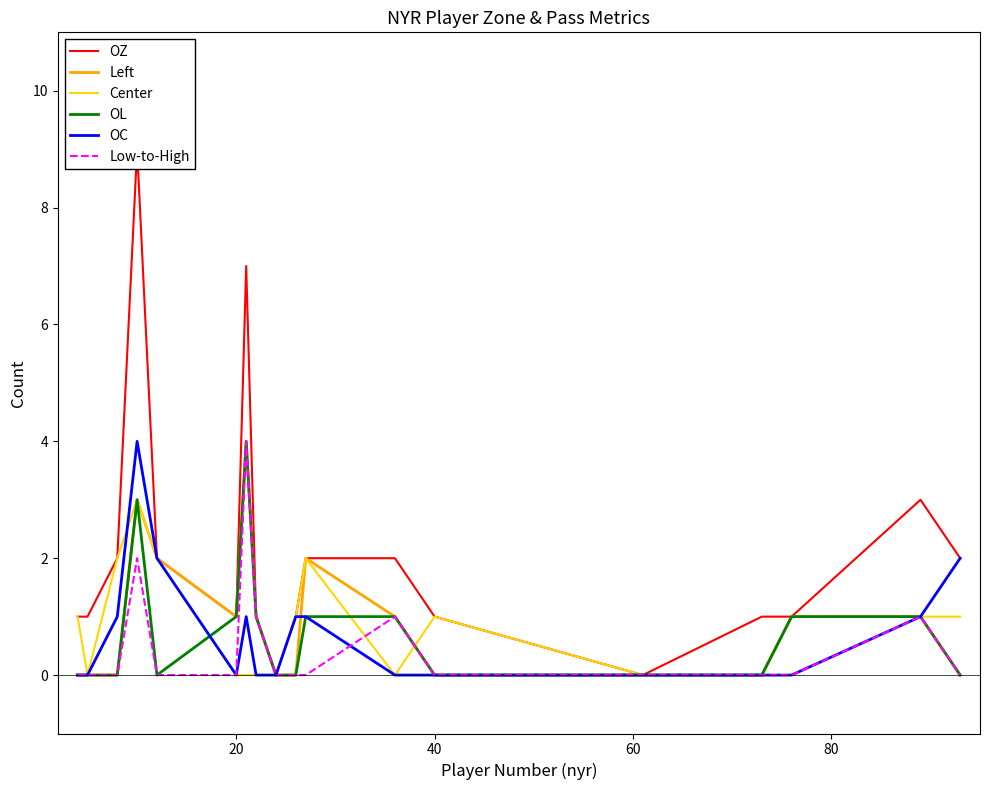

True or false: OC has a value of 0 at 20.

True